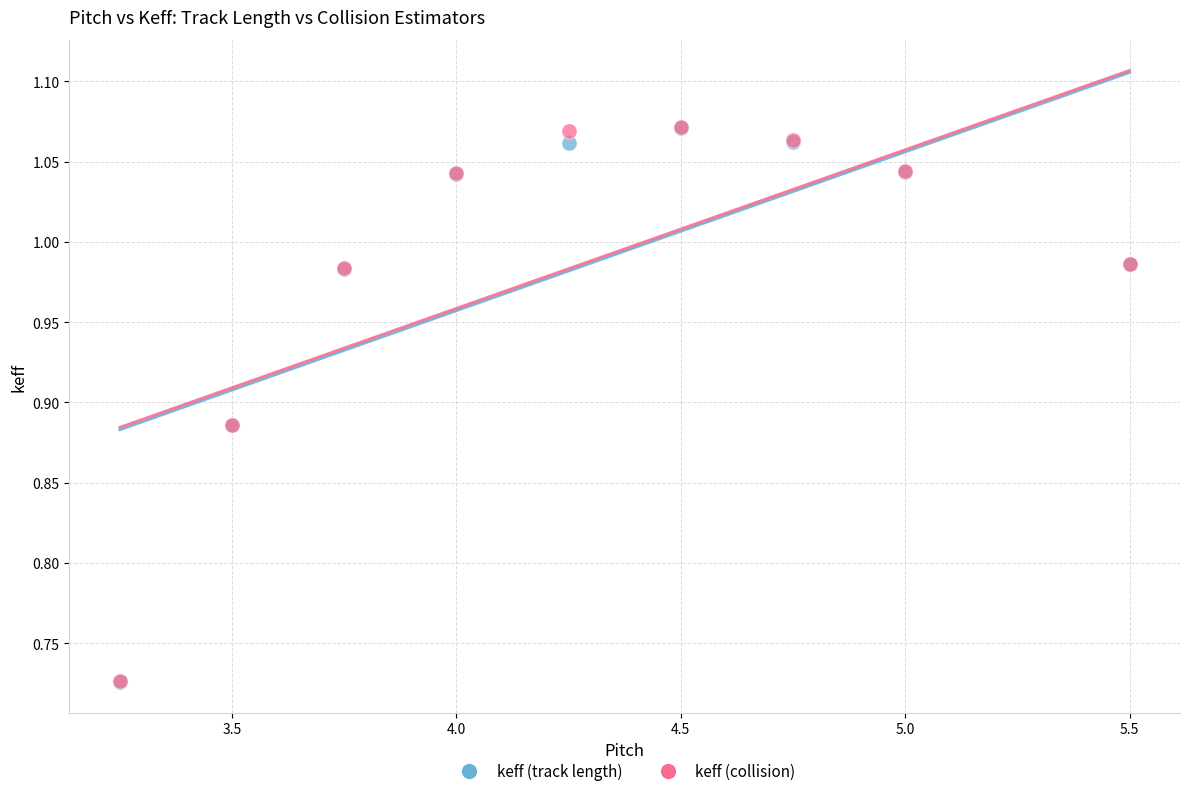

What are all the series names shown in the legend?

keff (track length), keff (collision)